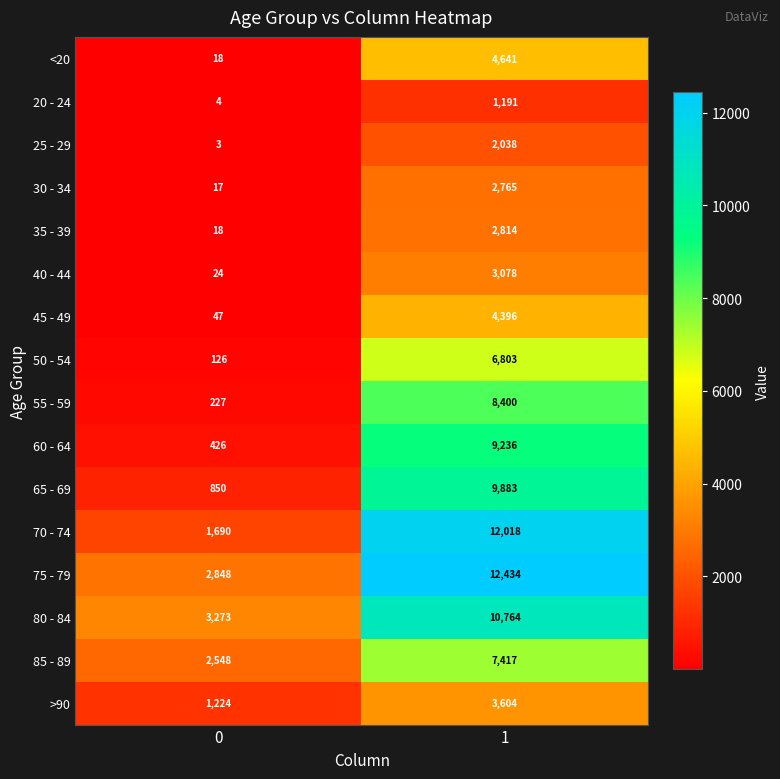

What is the smallest value displayed?

3